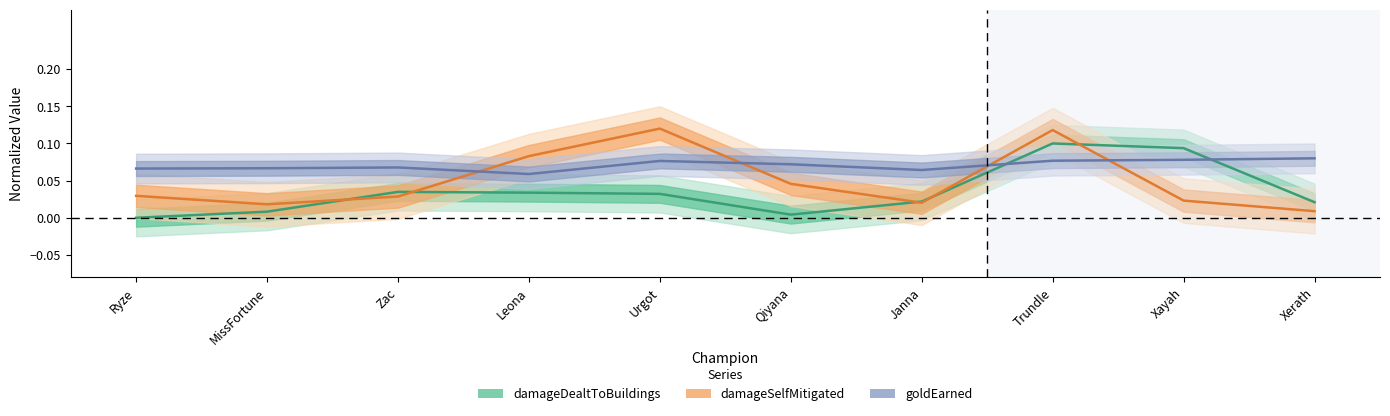

Rank the series at Trundle from lowest to highest value.

goldEarned, damageDealtToBuildings, damageSelfMitigated